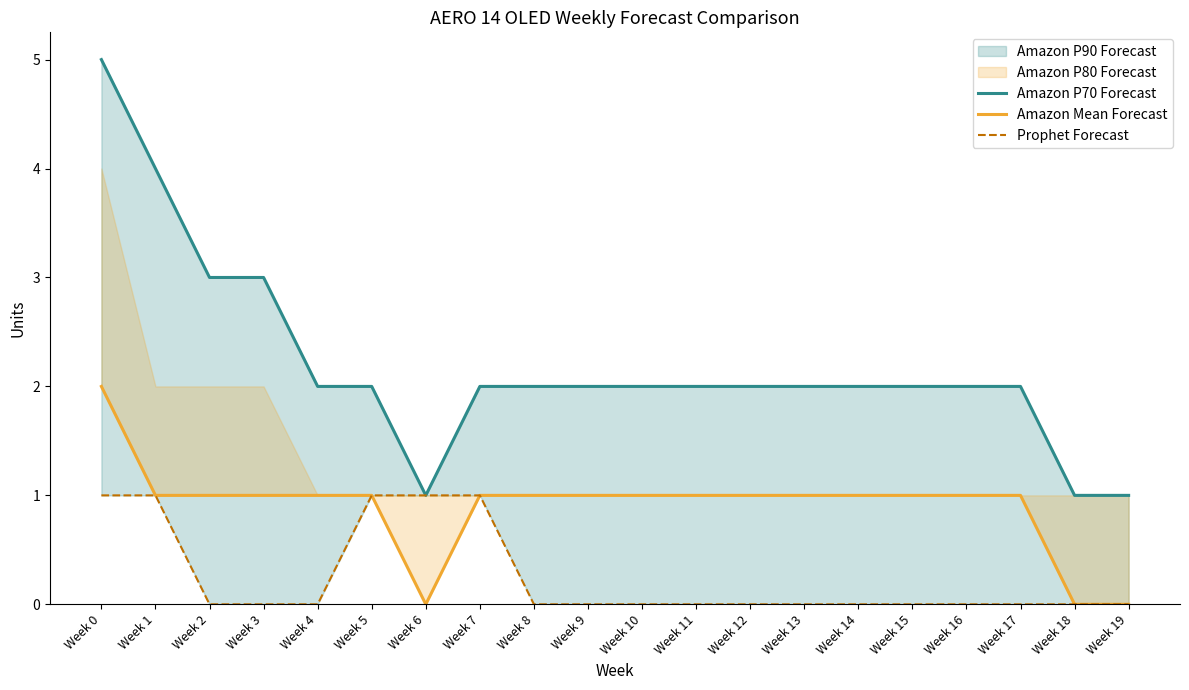

Rank the series by their average value, from highest to lowest.

Amazon P70 Forecast, Amazon Mean Forecast, Prophet Forecast